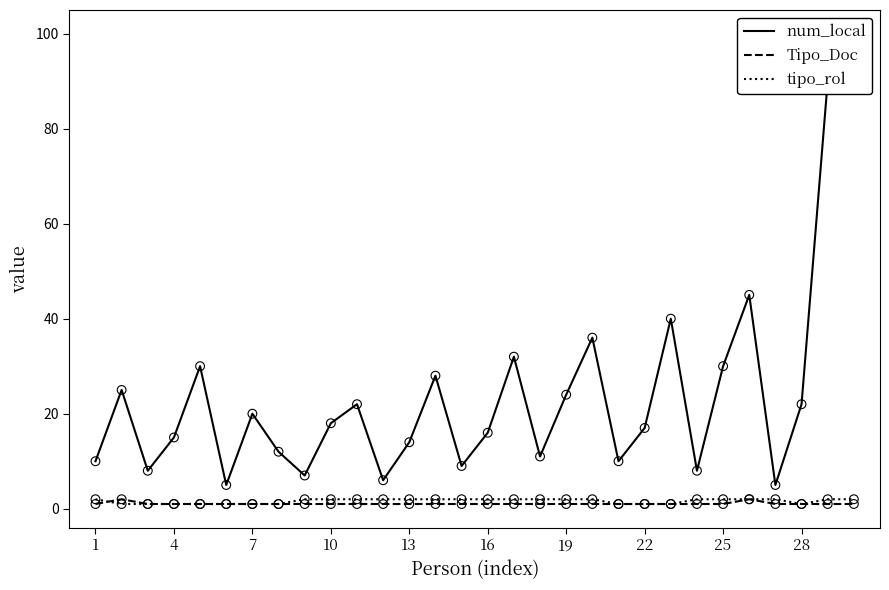

Which series has the largest total across all categories?

num_local